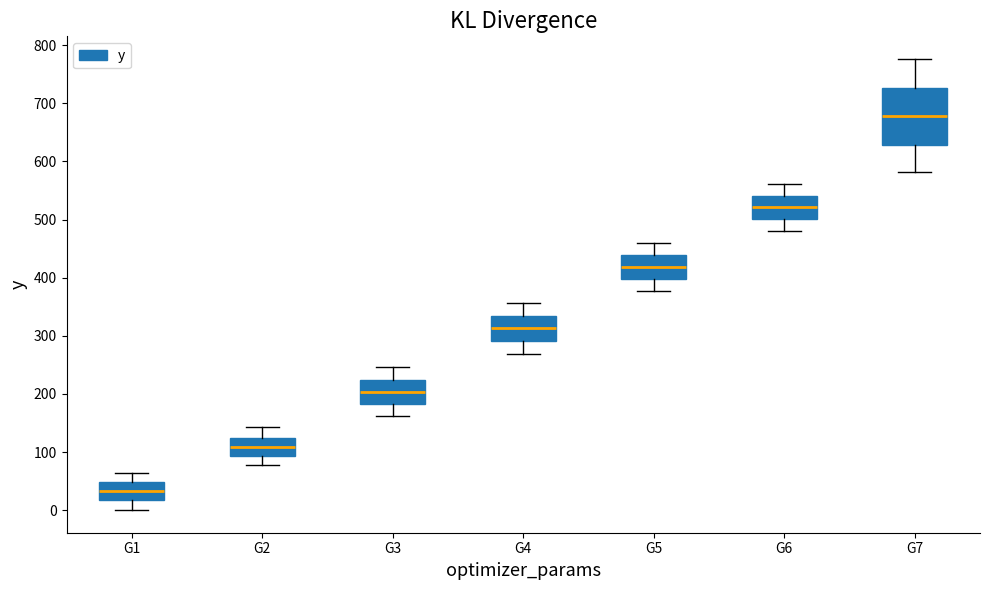

Reading left to right, read every box against the y-axis: the position of its median line, the range the box covers, and the ends of its whiskers. The values are not printed on the chart, so give them approximately, as read against the axis.

G1: median 30, box 20 to 50, whiskers 0 to 60
G2: median 110, box 90 to 130, whiskers 80 to 140
G3: median 200, box 180 to 220, whiskers 160 to 250
G4: median 310, box 290 to 330, whiskers 270 to 360
G5: median 420, box 400 to 440, whiskers 380 to 460
G6: median 520, box 500 to 540, whiskers 480 to 560
G7: median 680, box 630 to 730, whiskers 580 to 780